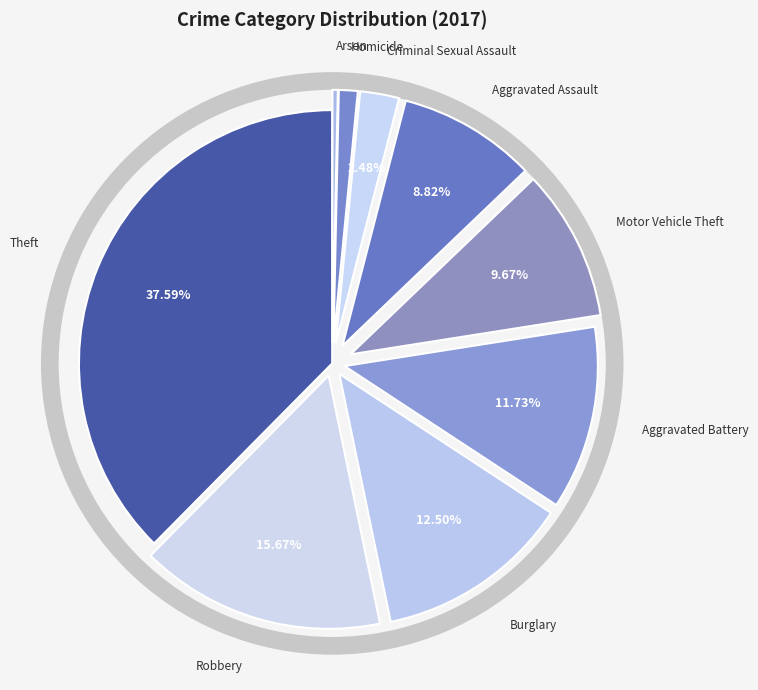

Combined, what portion of the pie is Motor Vehicle Theft and Homicide?

10.9%